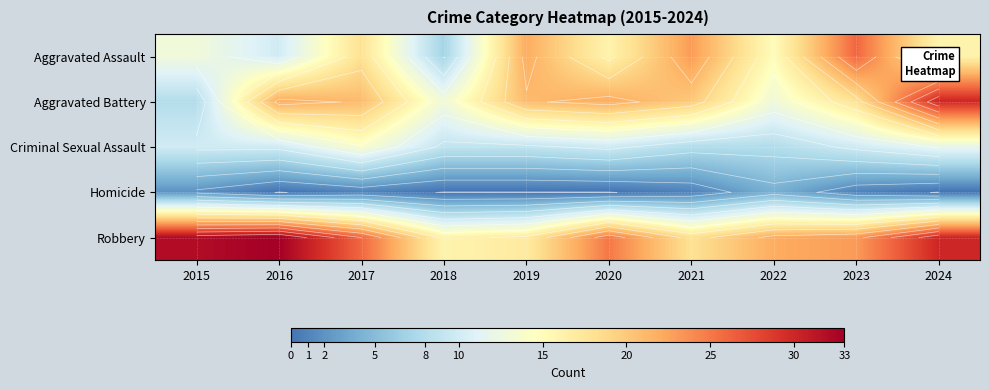

Rank the categories by Aggravated Battery value from lowest to highest.

2015, 2018, 2022, 2023, 2021, 2017, 2019, 2016, 2020, 2024